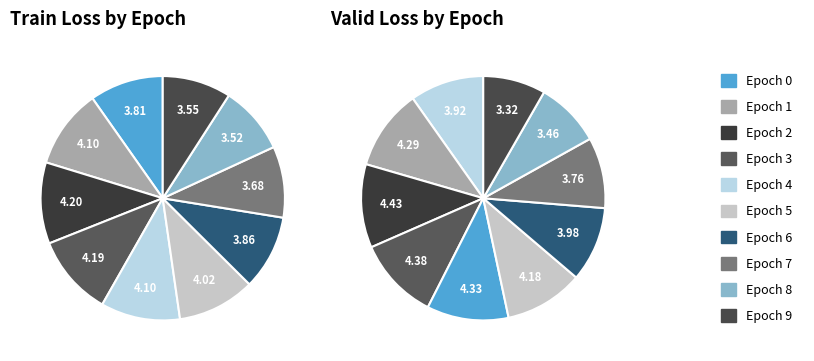

Which category has the smallest portion of the pie?

Epoch 8